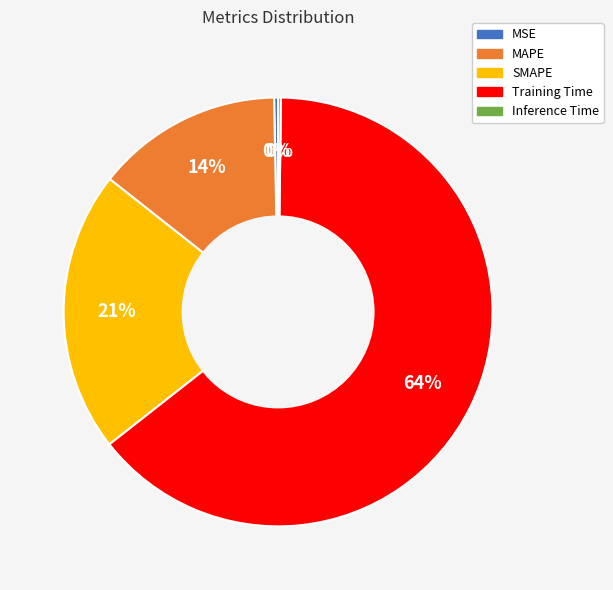

Between Training Time and SMAPE, which is larger?

Training Time